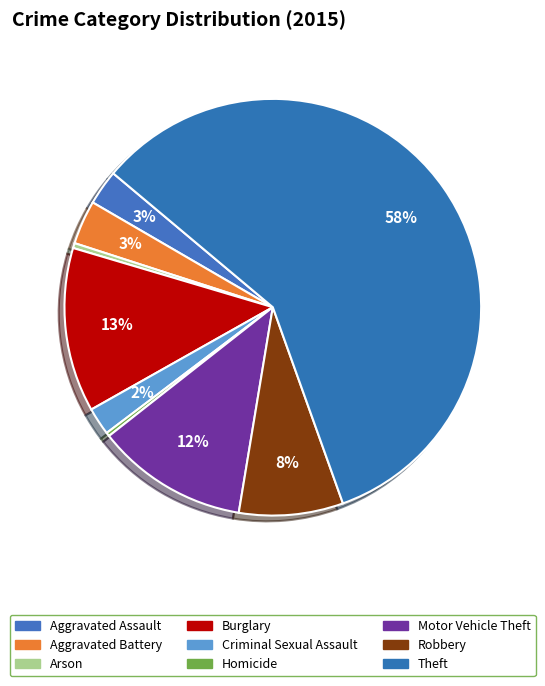

How many slices are in this pie chart?

9